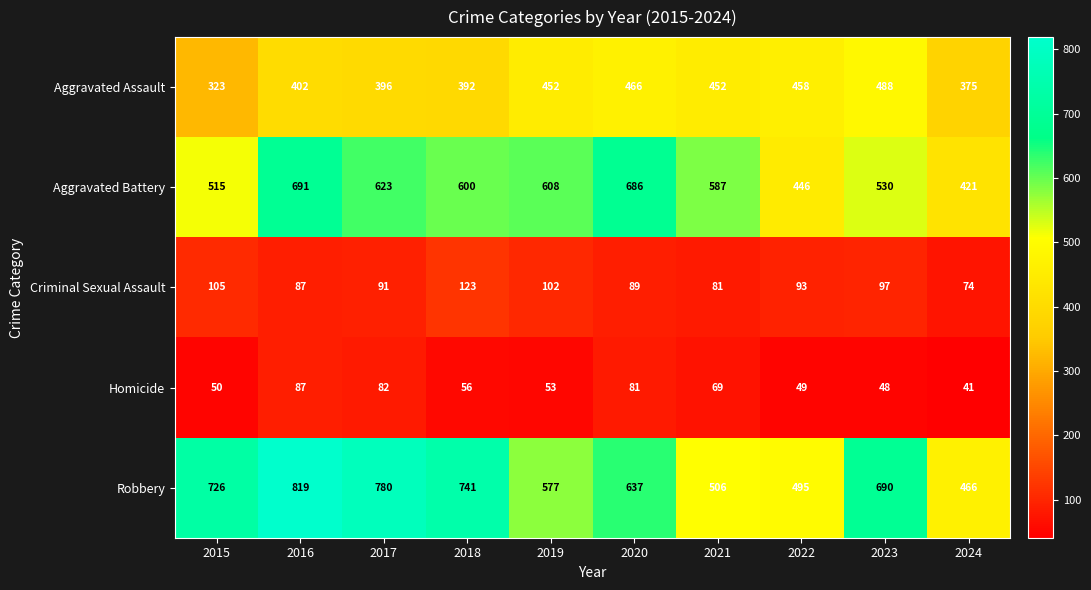

At 2022, list the series in order from smallest to largest.

Homicide, Criminal Sexual Assault, Aggravated Battery, Aggravated Assault, Robbery